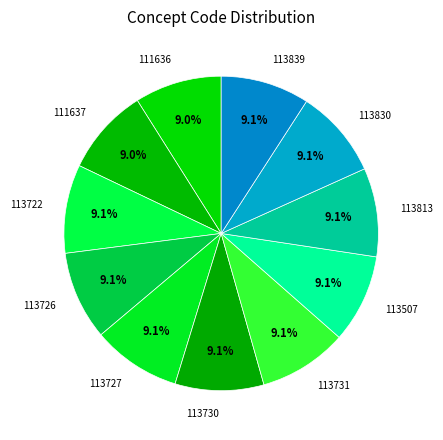

To the nearest percent, what portion does 113722 represent?

9%